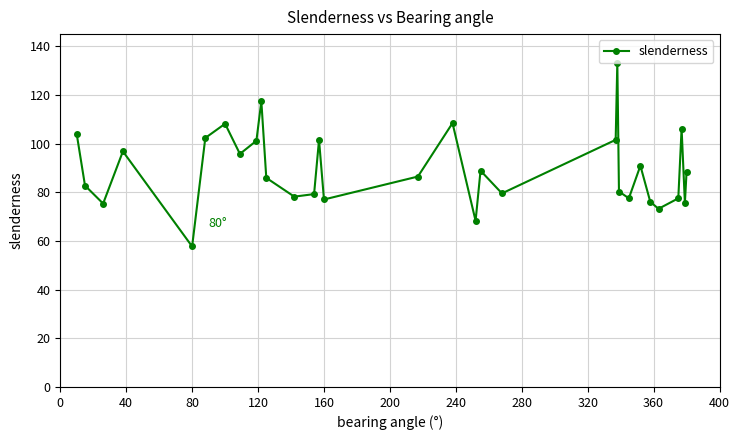

What is the average value?

89.5